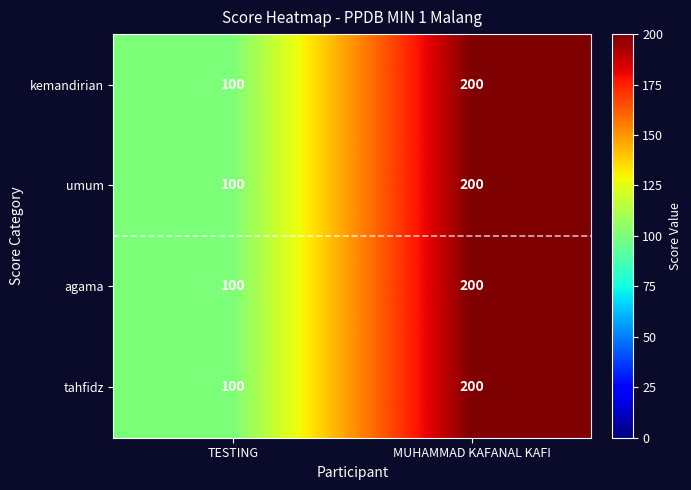

Which category has the highest value in the umum series?

MUHAMMAD KAFANAL KAFI